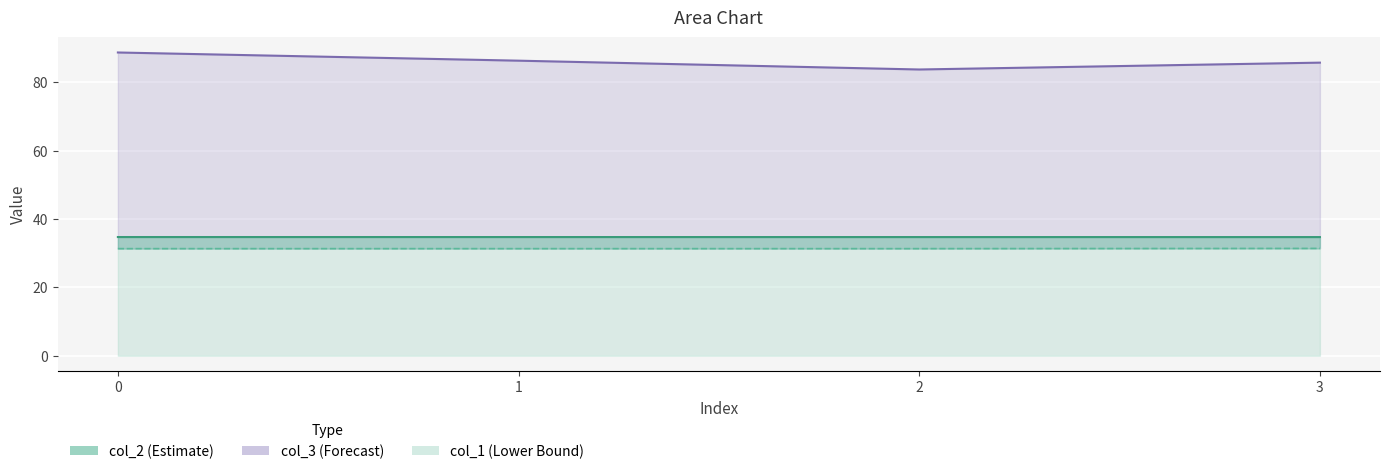

At how many categories does at least one series exceed 68?

4